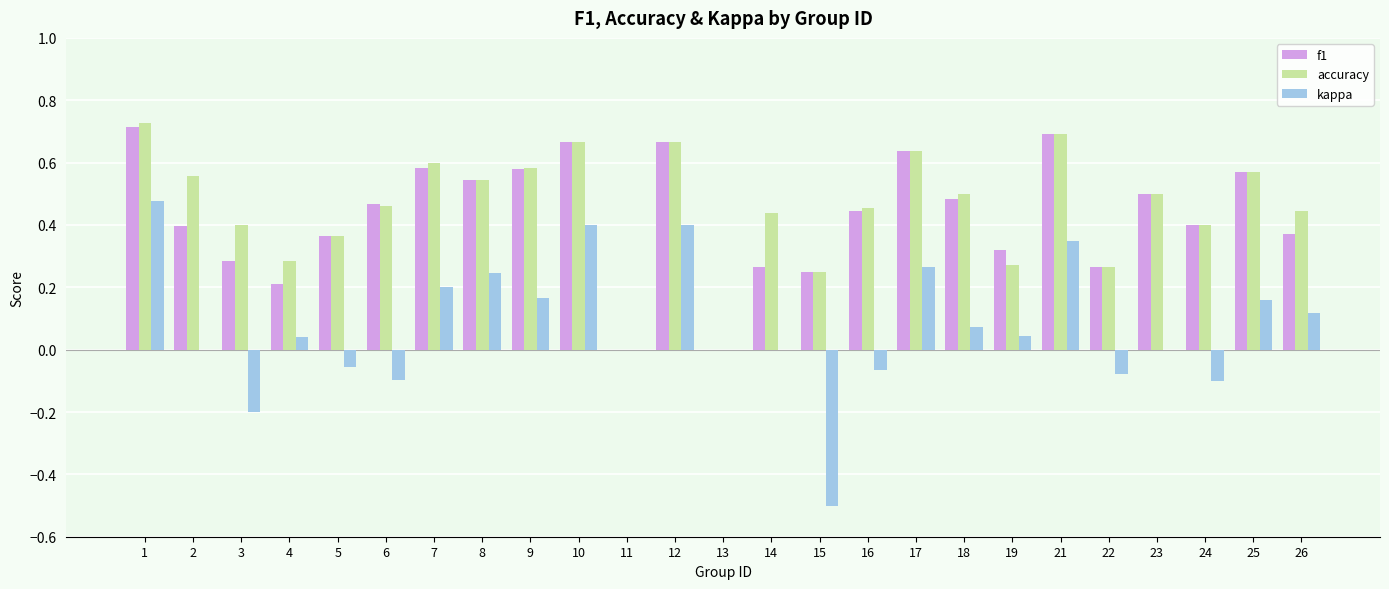

Which series changed the most between 5 and 21?

kappa